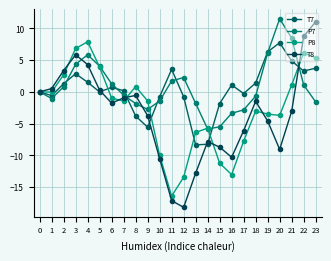

The value of P7 at 6 is 1.3. True or false?

True